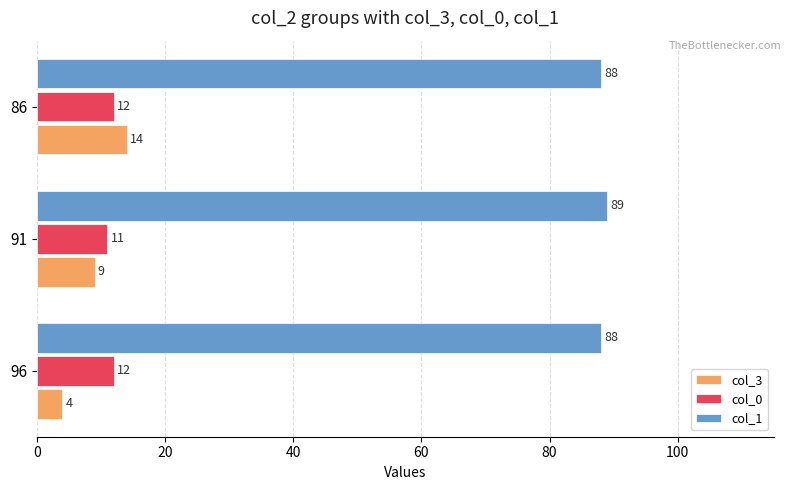

What is the approximate value of col_1 at 91?

89